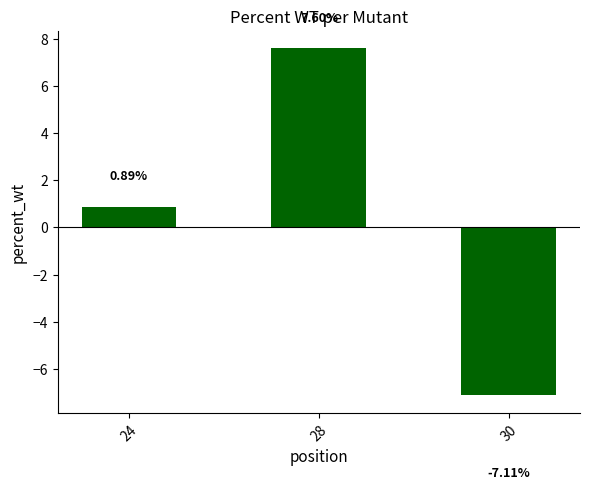

What is the sum of all values?

1.4